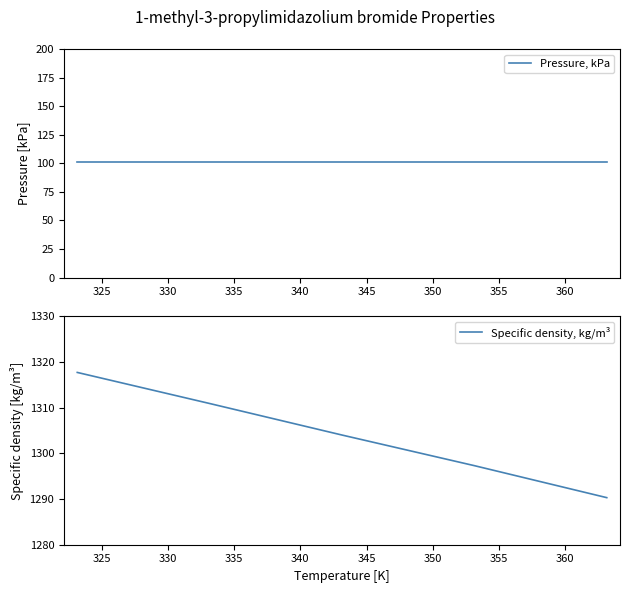

What is the maximum value for Specific density, kg/m³?

1317.7